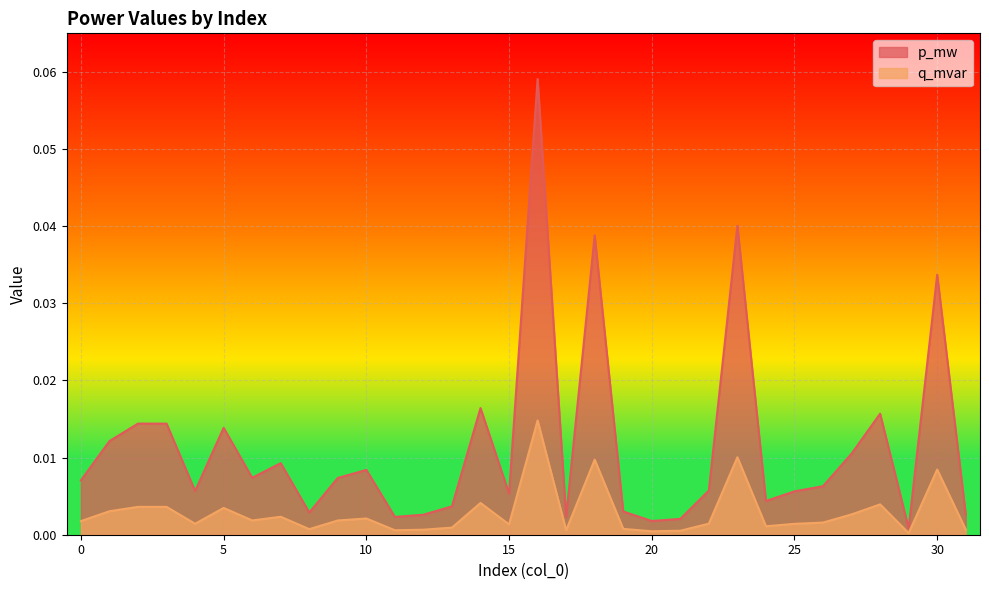

The p_mw _line series shows 0.0 at 31. True or false?

True